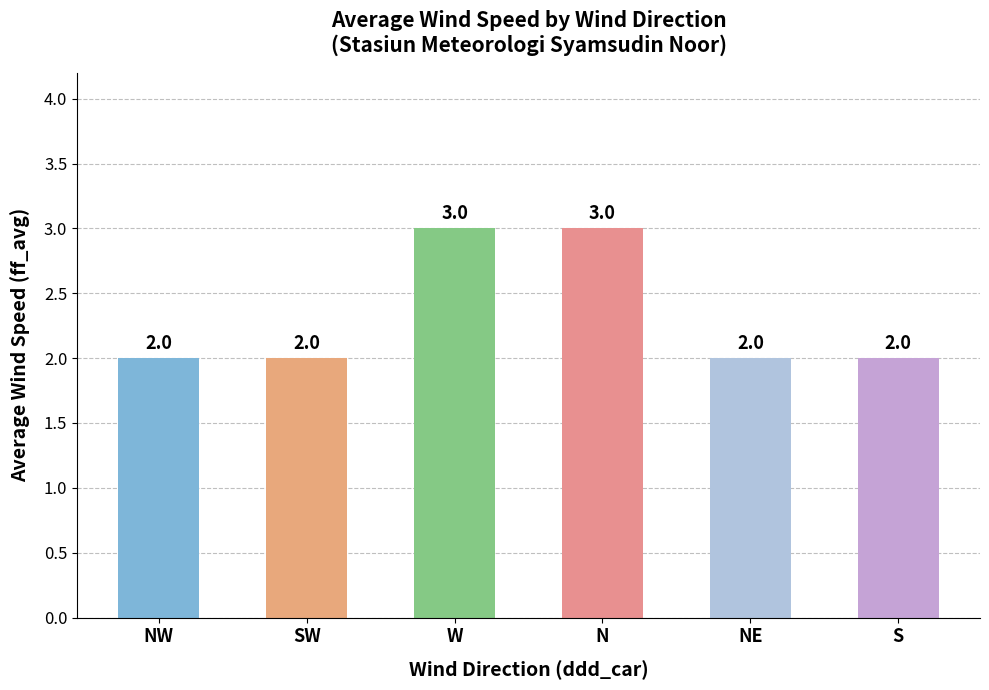

What is the difference between the second highest and second lowest values?

1